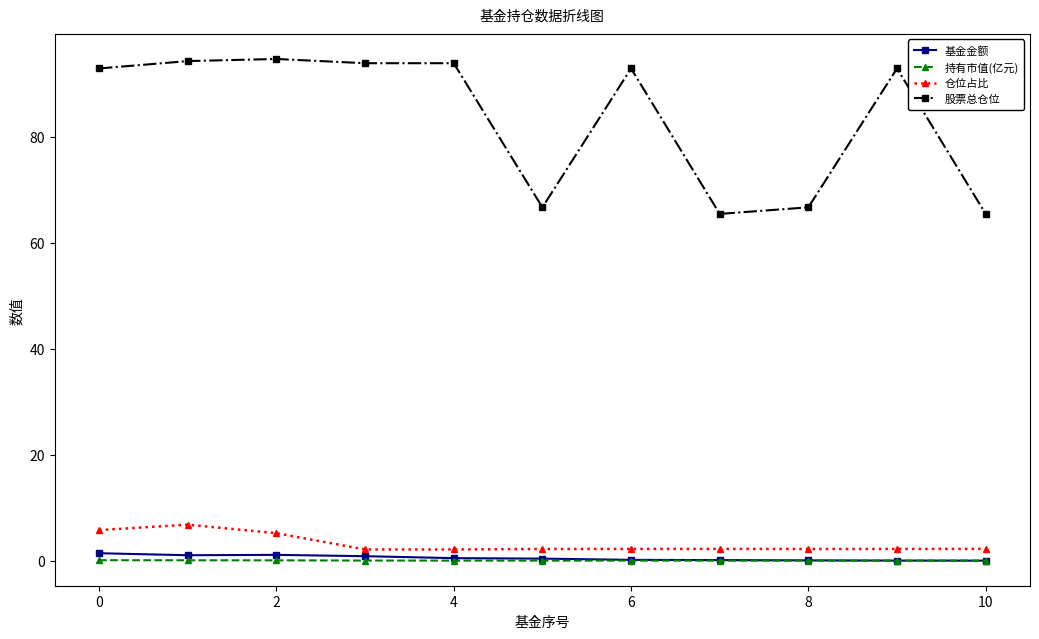

List the series in order of their peak value, lowest first.

持有市值(亿元), 基金金额, 仓位占比, 股票总仓位